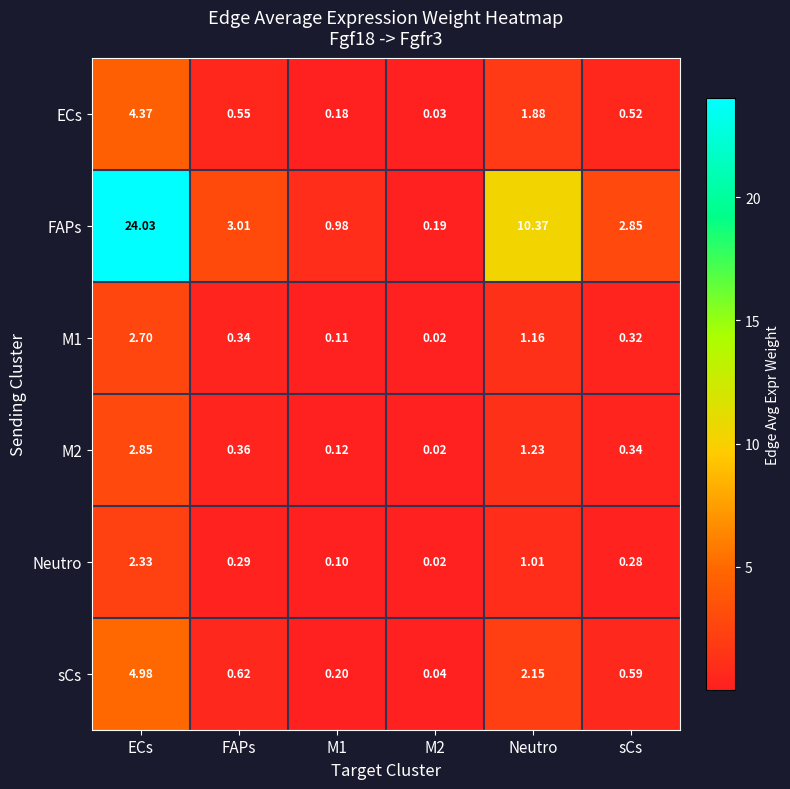

At which label is ECs closest to 2?

Neutro